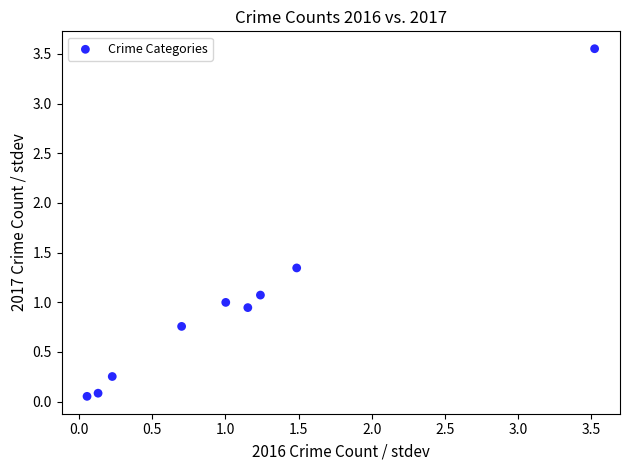

What is the average X value?

1.1